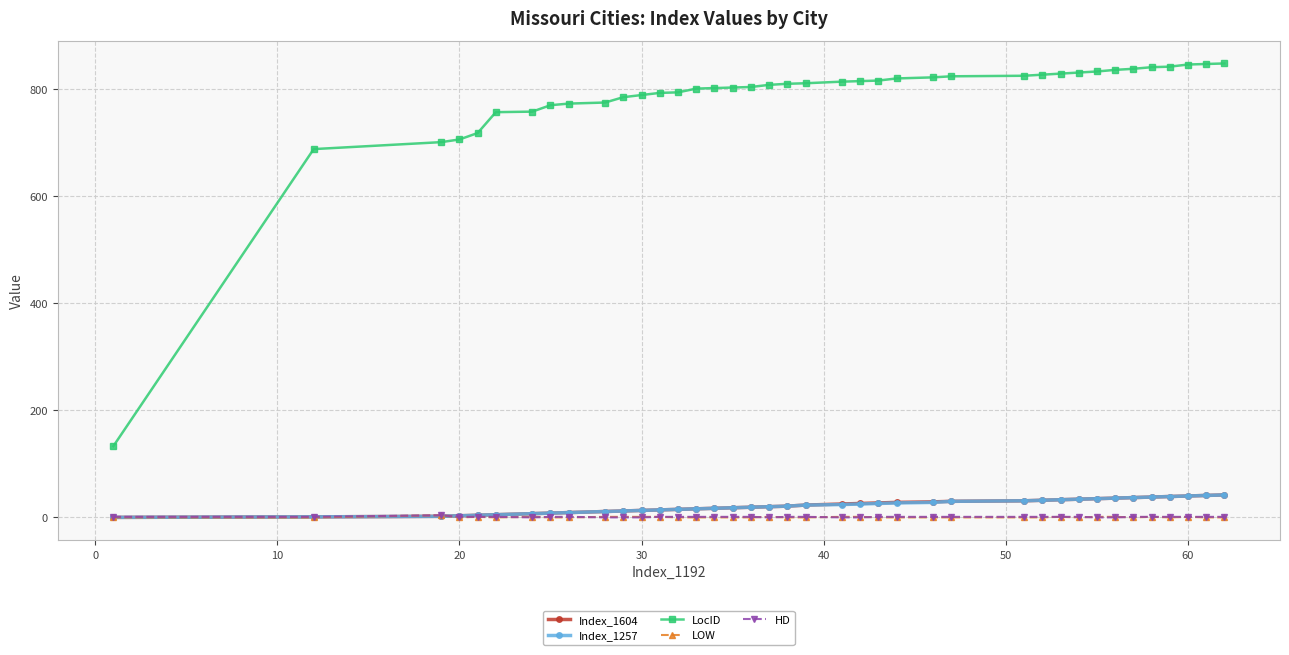

True or false: LocID and Index_1257 cross at least once.

False